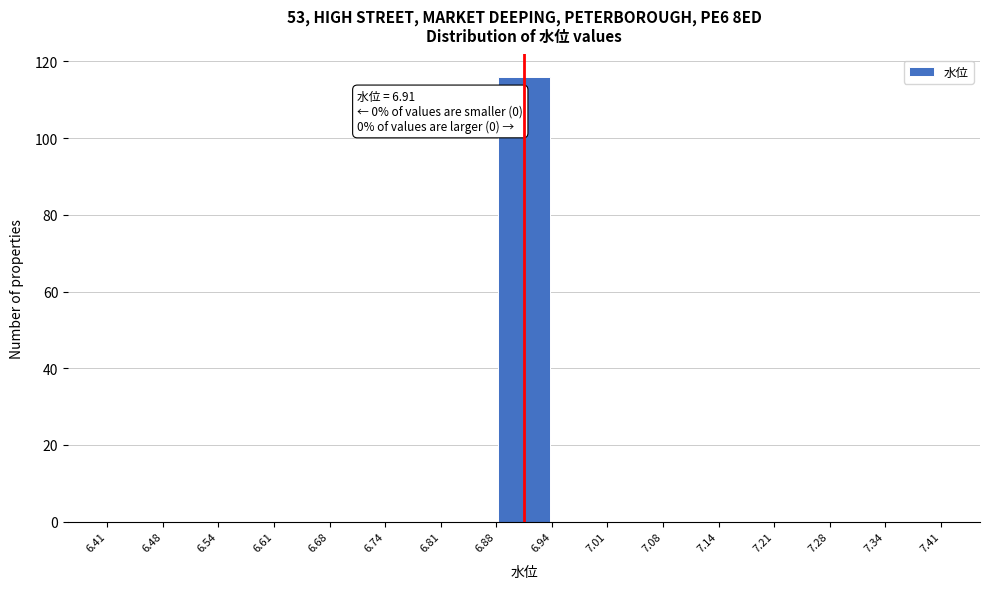

Which range on the x-axis has the tallest bar?

6.88 to 6.94